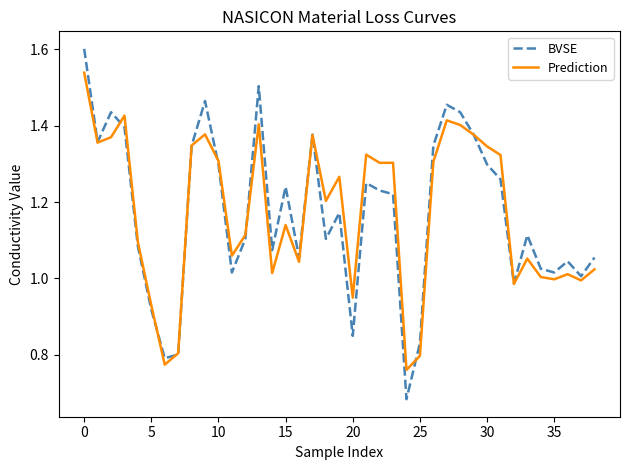

Rank the series by their maximum value, from lowest to highest.

Prediction, BVSE